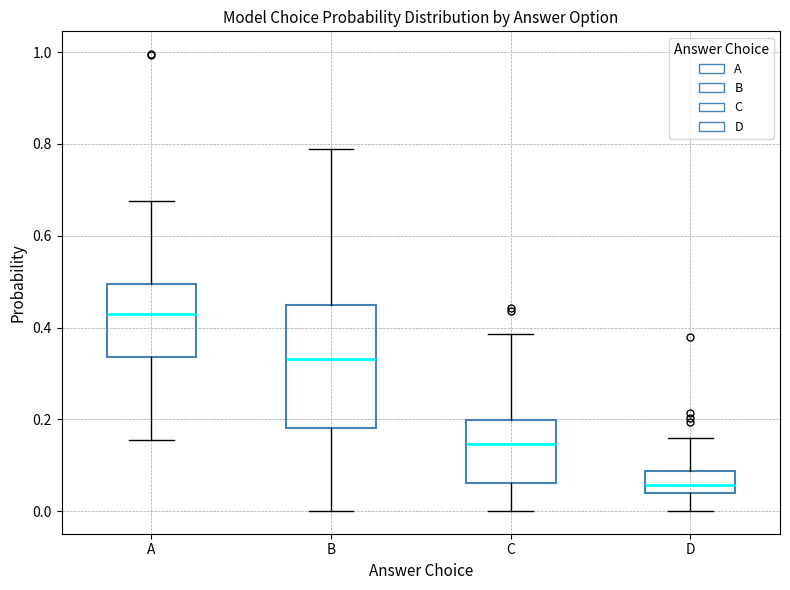

Reading left to right, read every box against the y-axis: the position of its median line, the range the box covers, and the ends of its whiskers. The values are not printed on the chart, so give them approximately, as read against the axis.

A: median 0.42, box 0.34 to 0.50, whiskers 0.16 to 0.68
B: median 0.34, box 0.18 to 0.44, whiskers 0.00 to 0.78
C: median 0.14, box 0.06 to 0.20, whiskers 0.00 to 0.38
D: median 0.06, box 0.04 to 0.08, whiskers 0.00 to 0.16